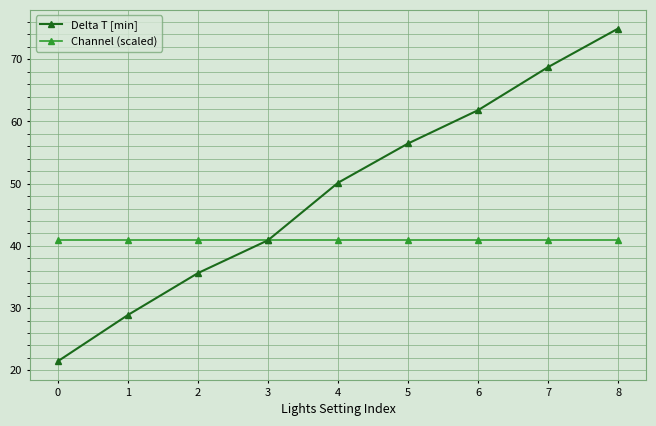

What value does the Delta T [min] series have at 7?

68.7